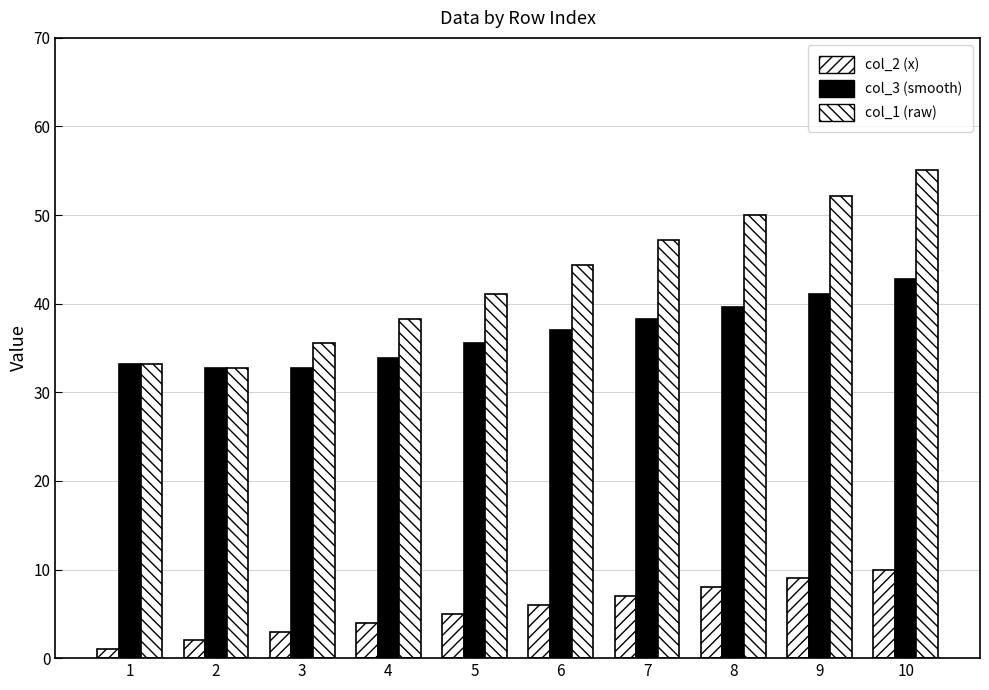

Where does the col_3 (smooth) series first go above 37?

6